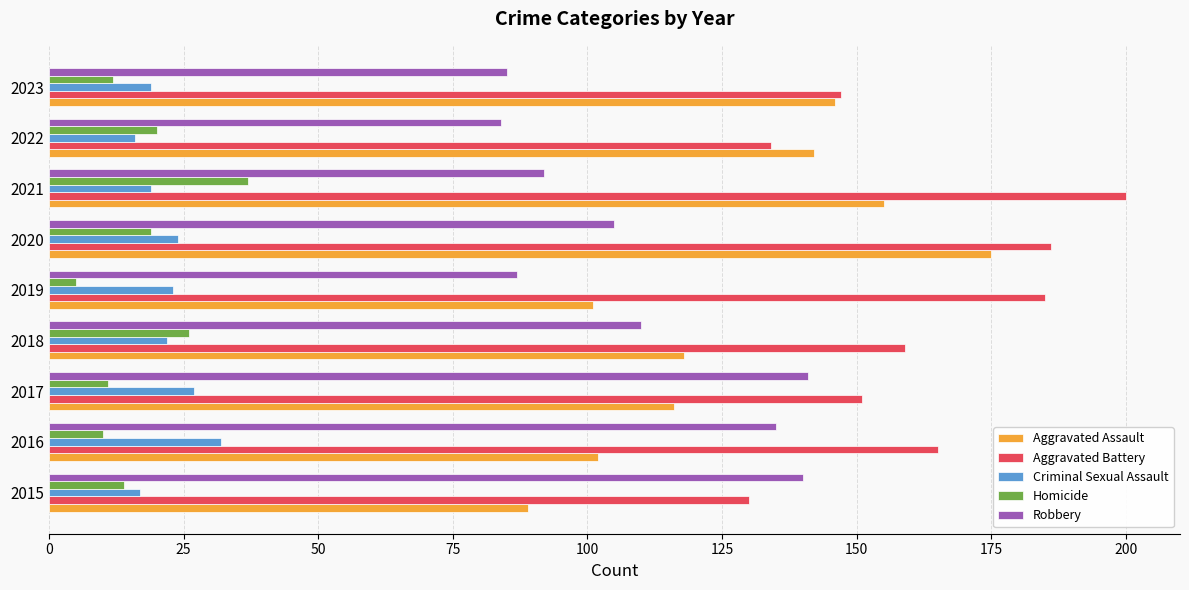

What is the approximate value of Aggravated Assault at 2023?

146